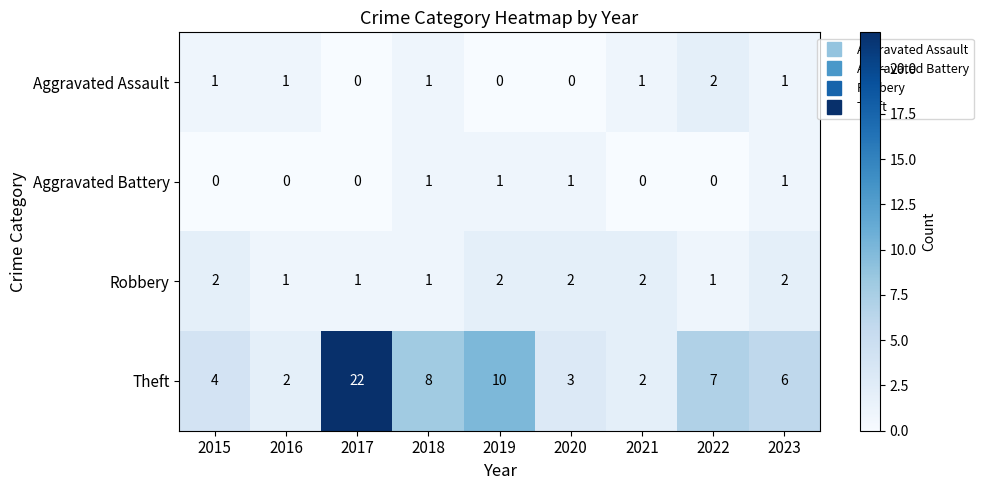

Rank the series at 2015 from lowest to highest value.

Aggravated Battery, Aggravated Assault, Robbery, Theft